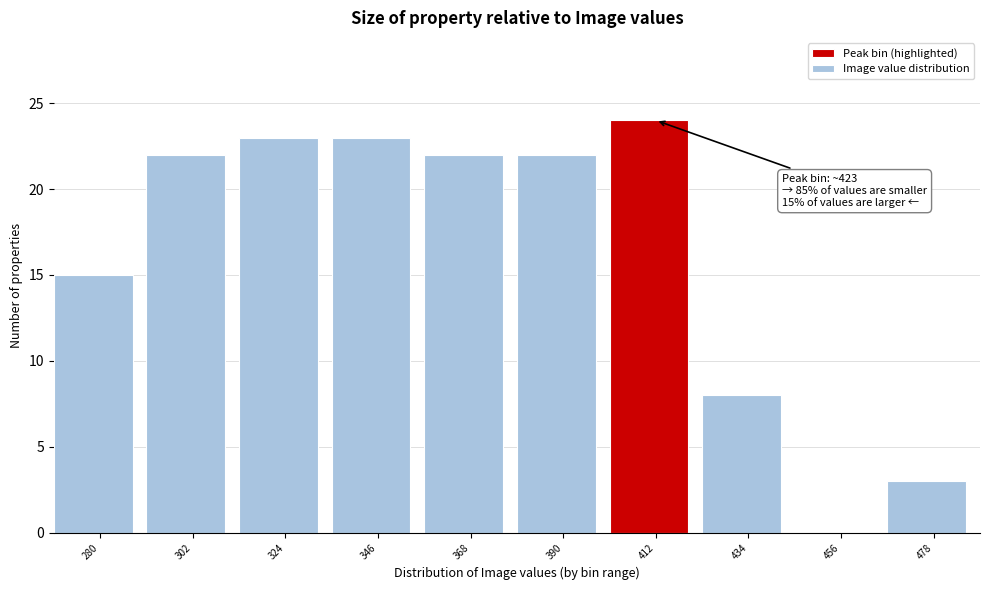

Reading left to right, list all the values displayed in this chart.

280=15	302=22	324=23	346=23	368=22	390=22	412=24	434=8	456=0	478=3